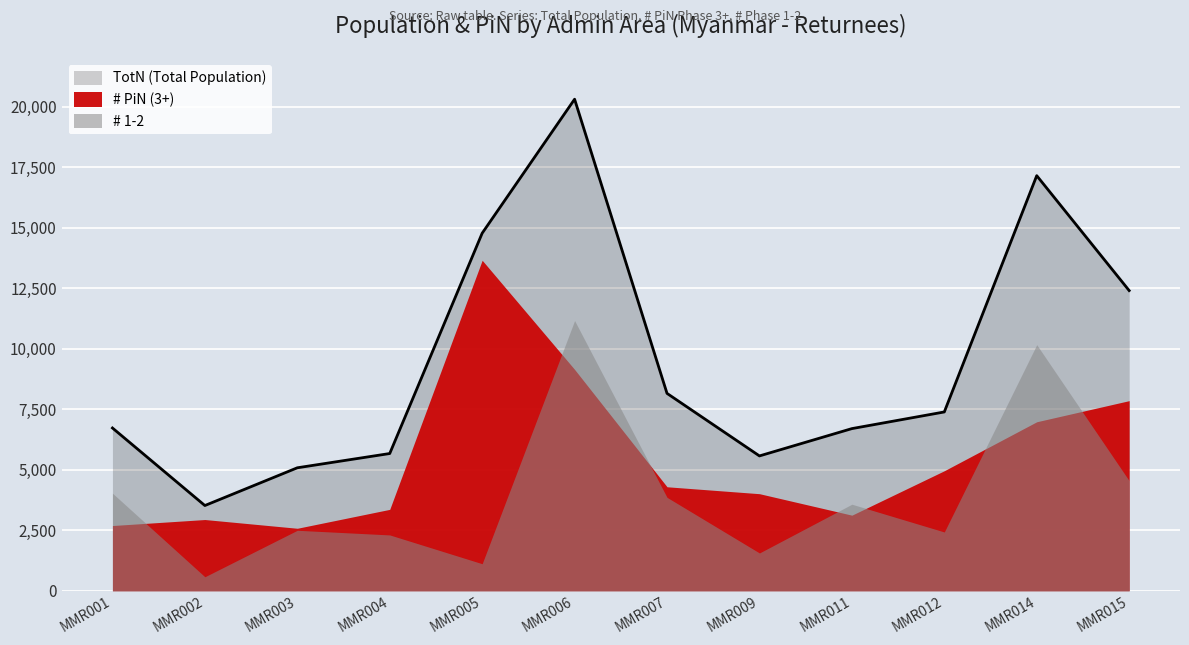

True or false: # 1-2 and TotN intersect in this chart.

False